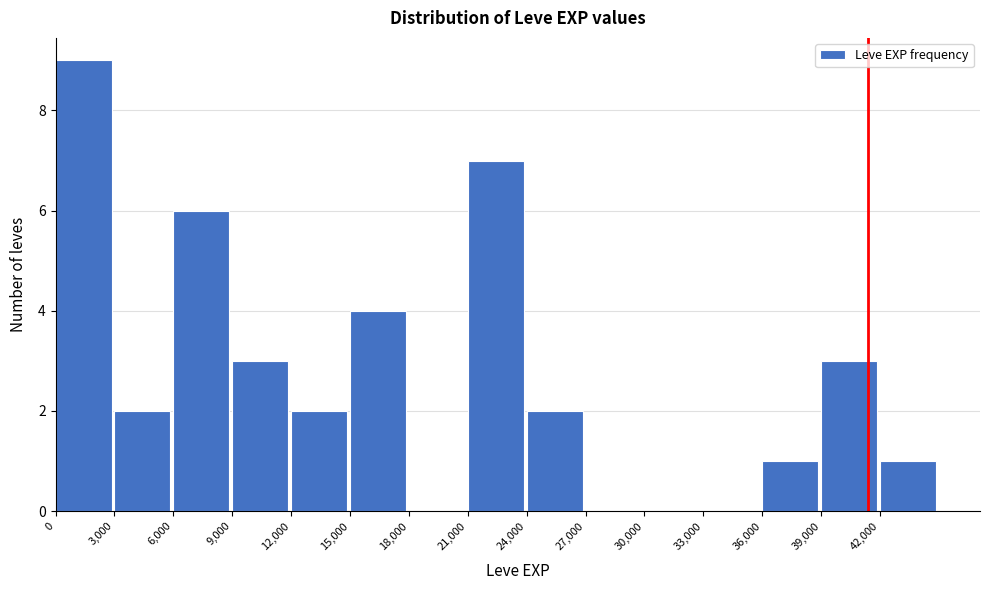

Reading left to right, transcribe this chart: for each bar, give the range it covers on the x-axis and its height. The values are not printed on the chart, so give them approximately, as read against the axis.

0 to 3000: 9
3000 to 6000: 2
6000 to 9000: 6
9000 to 12000: 3
12000 to 15000: 2
15000 to 18000: 4
18000 to 21000: 0
21000 to 24000: 7
24000 to 27000: 2
27000 to 30000: 0
30000 to 33000: 0
33000 to 36000: 0
36000 to 39000: 1
39000 to 42000: 3
42000 to 45000: 1